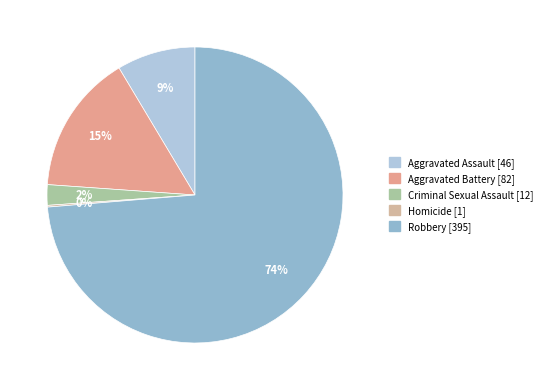

What is the smallest slice in the pie chart?

Homicide